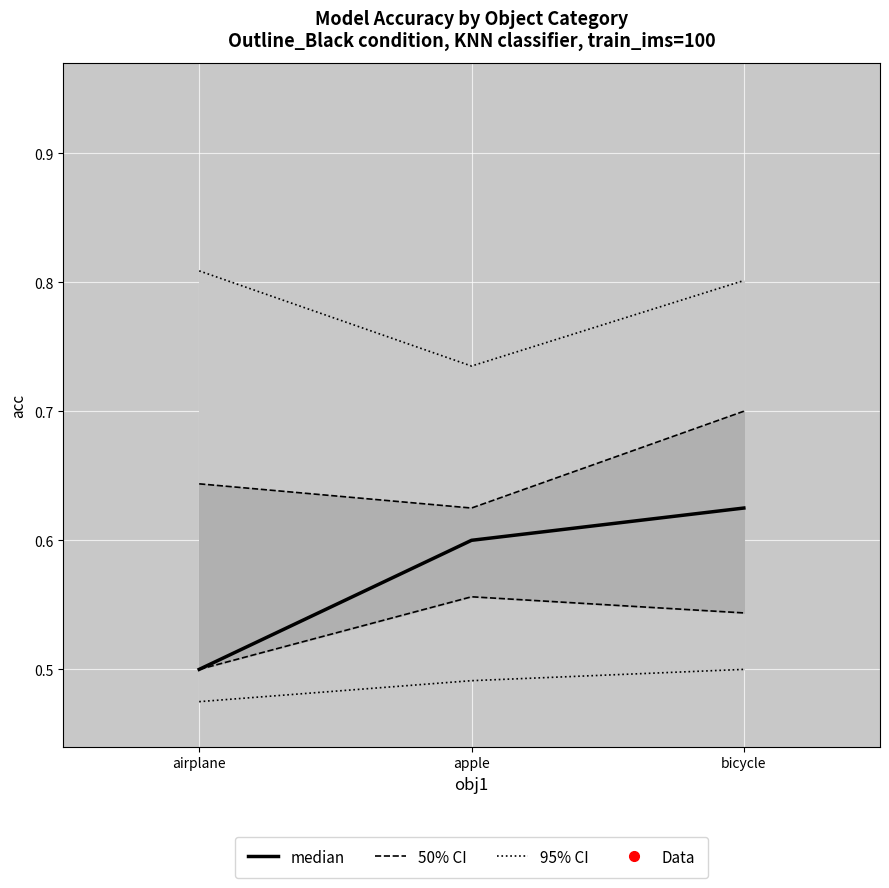

List the labels in order of value, smallest first.

airplane, apple, bicycle